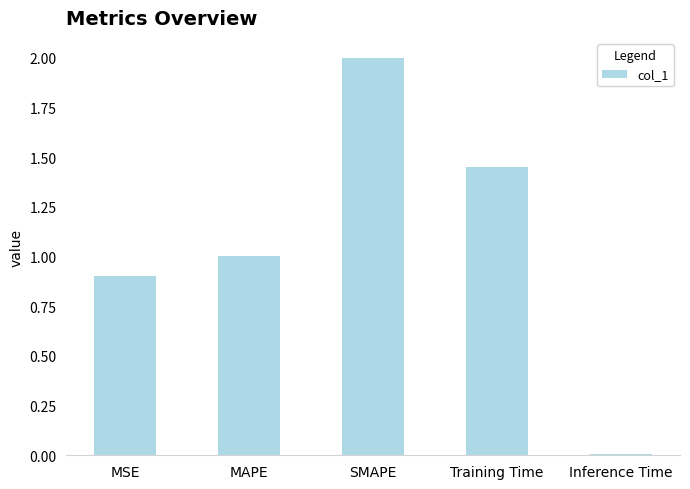

Between MSE and SMAPE, which is larger?

SMAPE